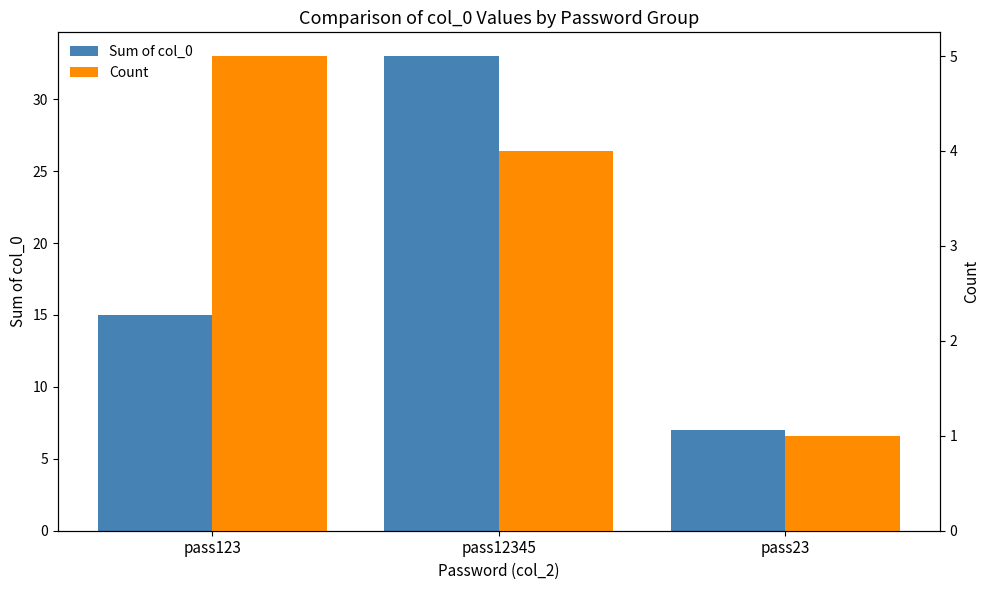

Which series has the largest total across all categories?

Sum of col_0